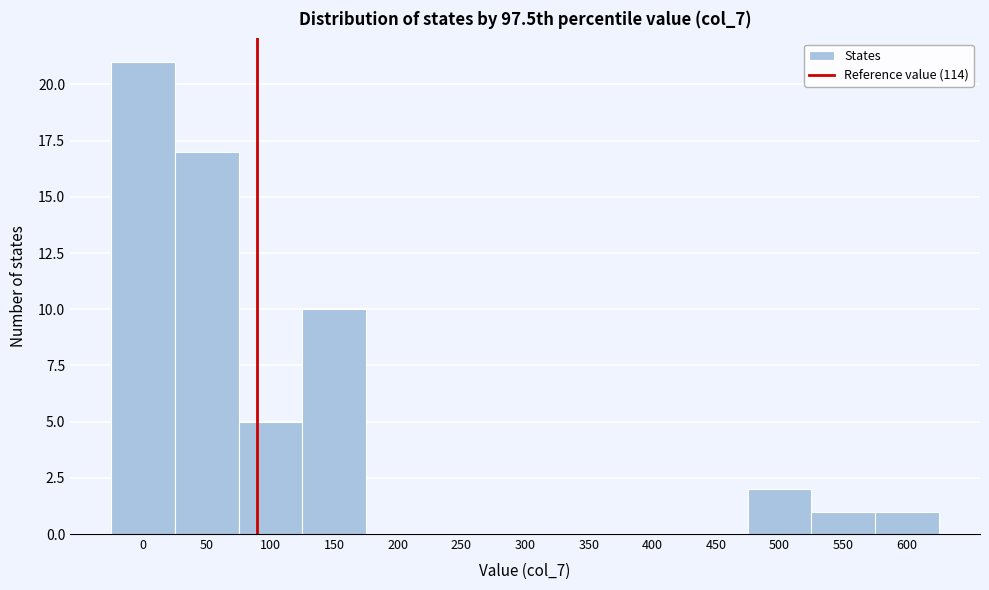

Reading left to right, what are all the values shown in this chart?

0=21	50=17	100=5	150=10	200=0	250=0	300=0	350=0	400=0	450=0	500=2	550=1	600=1